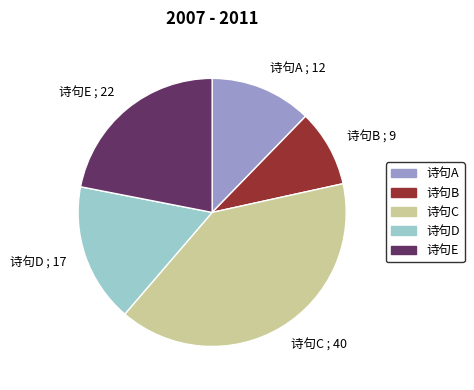

Is the sum of 诗句B ; 9 and 诗句D ; 17 greater than half?

No